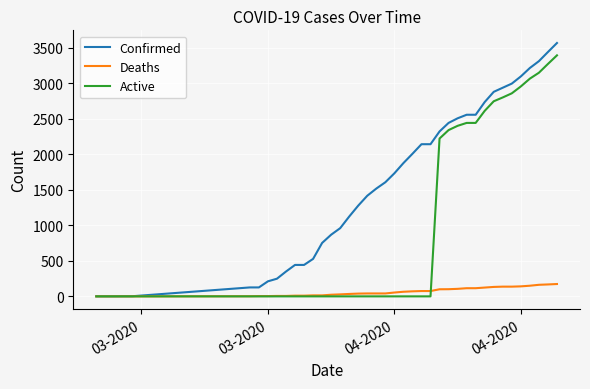

Rank the series by their maximum value, from highest to lowest.

Confirmed, Active, Deaths